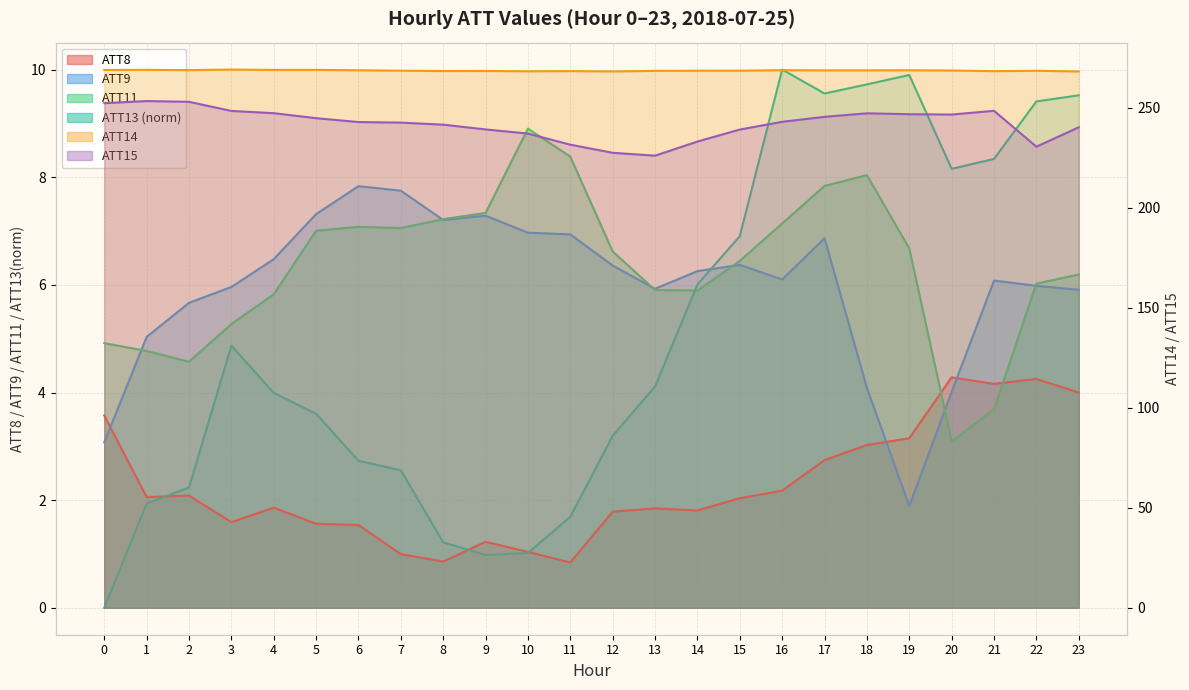

What is the average value of the ATT8 series?

2.3